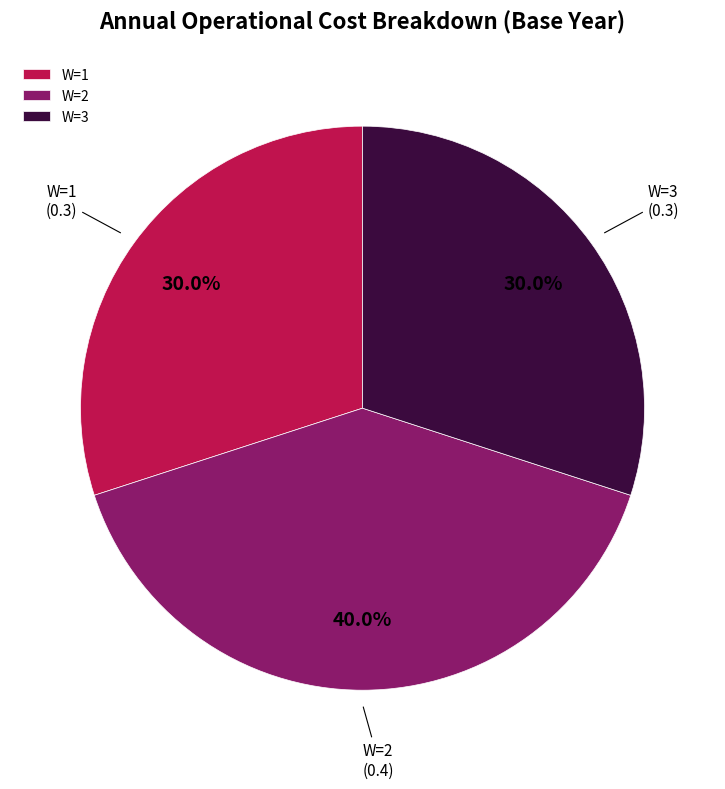

What is the largest slice in the pie chart?

W=2